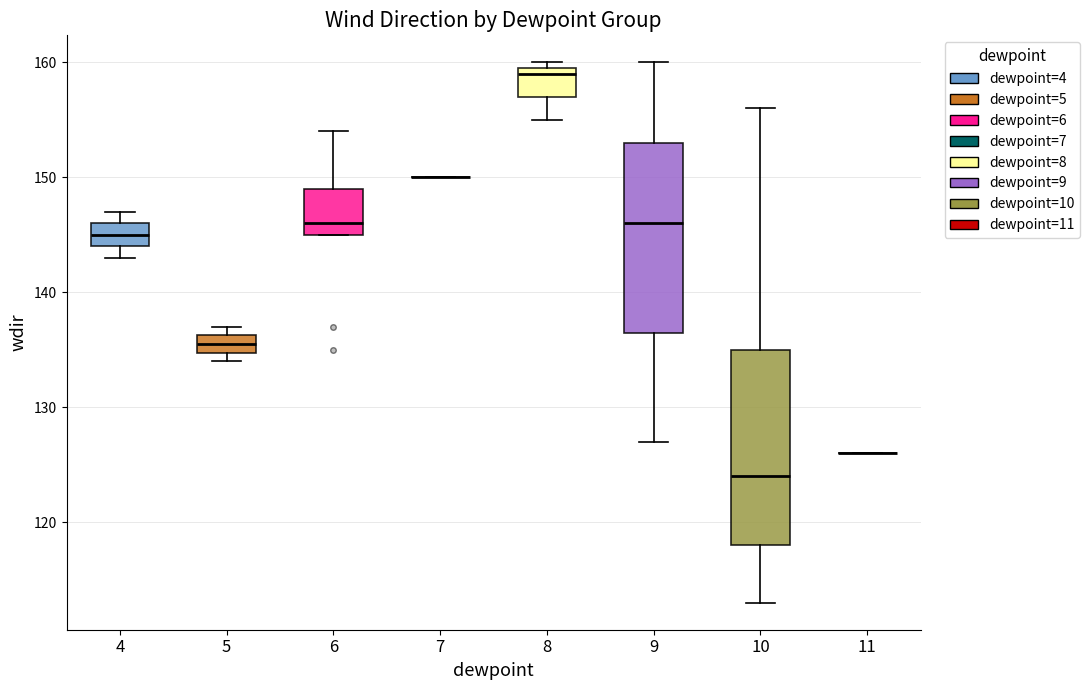

Reading left to right, transcribe this box plot: for each box, give where its median line is, the range the box spans, and where its two whiskers end, as read against the y-axis. The values are not printed on the chart, so give them approximately, as read against the axis.

4: median 145, box 144 to 146, whiskers 143 to 147
5: median 136 (inside the box), box 135 to 136, whiskers 134 to 137
6: median 146, box 145 to 149, whiskers 145 to 154
7: box collapsed to a line at 150, whiskers 150 to 150
8: median 159, box 157 to 160, whiskers 155 to 160 (just above the box's upper edge)
9: median 146, box 137 to 153, whiskers 127 to 160
10: median 124, box 118 to 135, whiskers 113 to 156
11: box collapsed to a line at 126, whiskers 126 to 126